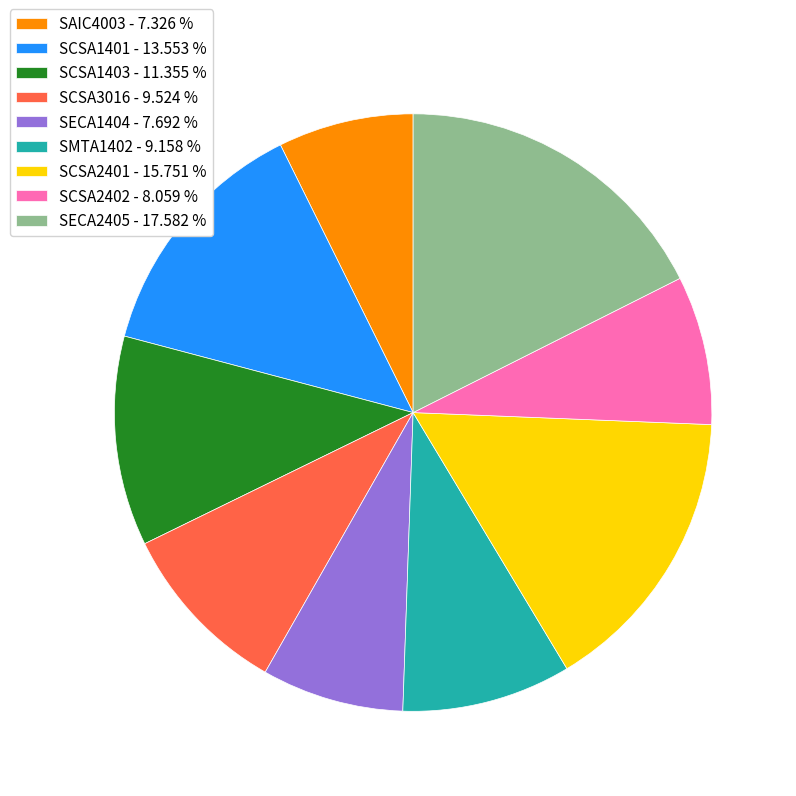

The SCSA2402 slice represents 13% of the pie. True or false?

False